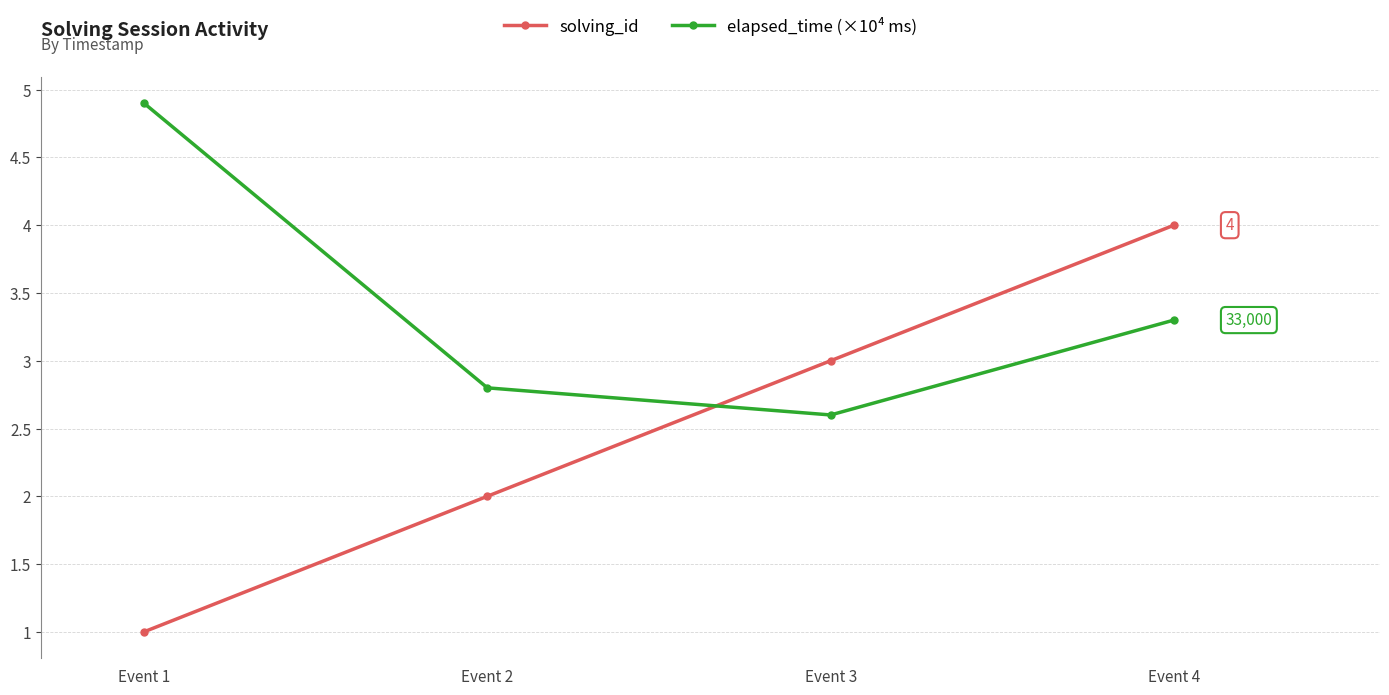

Does the chart display data point markers on the line(s)?

Yes